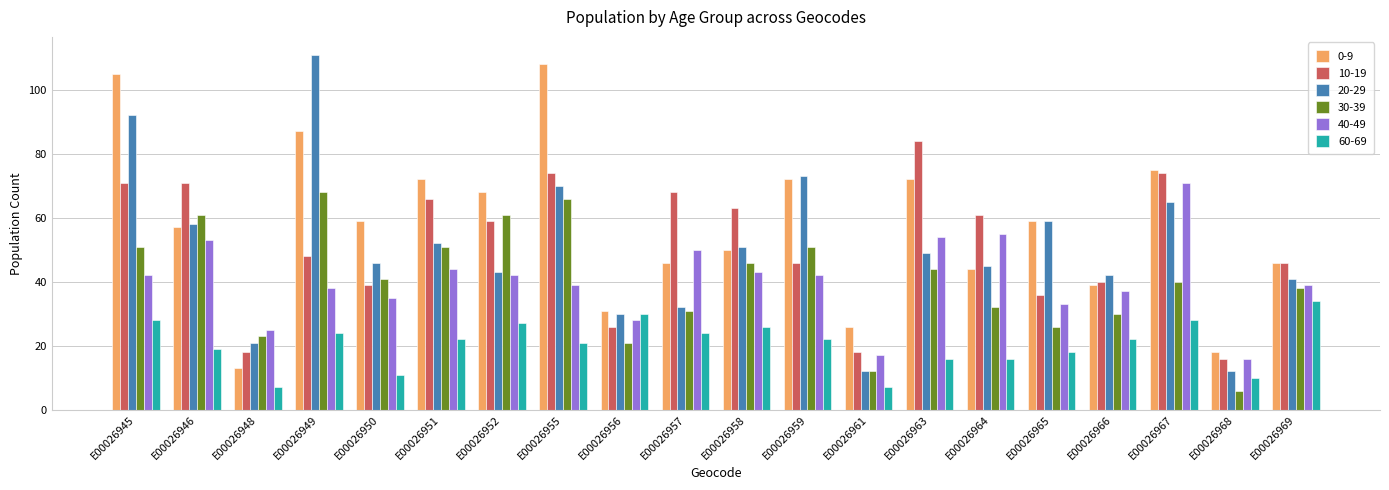

What is the difference between the highest and lowest values at E00026969?

12